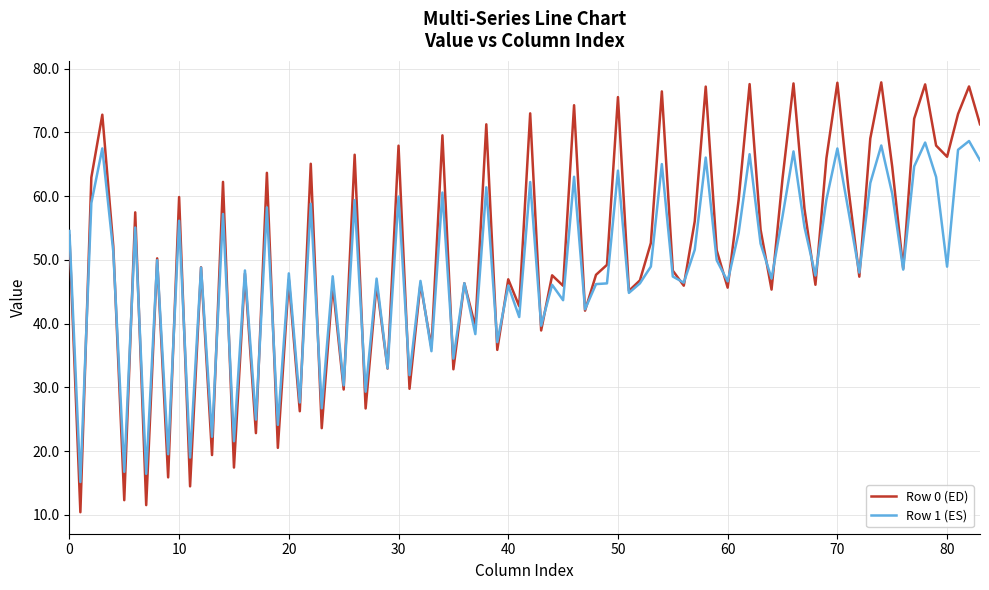

Which series has the widest spread of values?

Row 0 (ED)